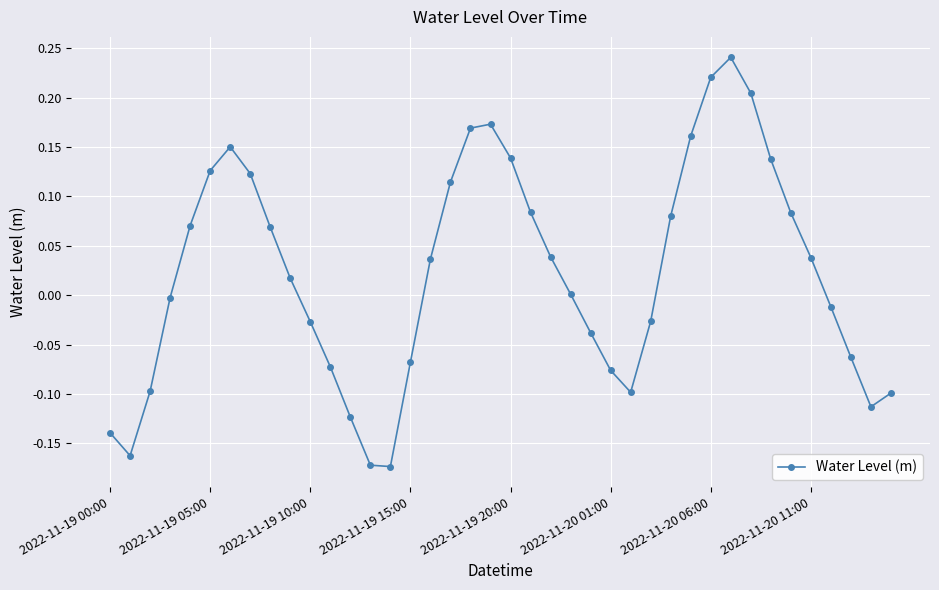

True or false: there are more than 1 points higher than both neighbors.

True